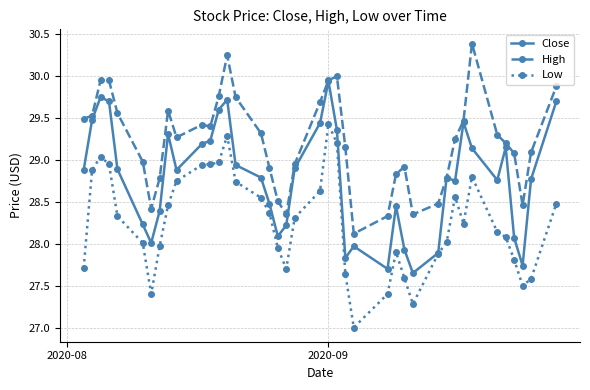

True or false: High and Low cross at least once.

False